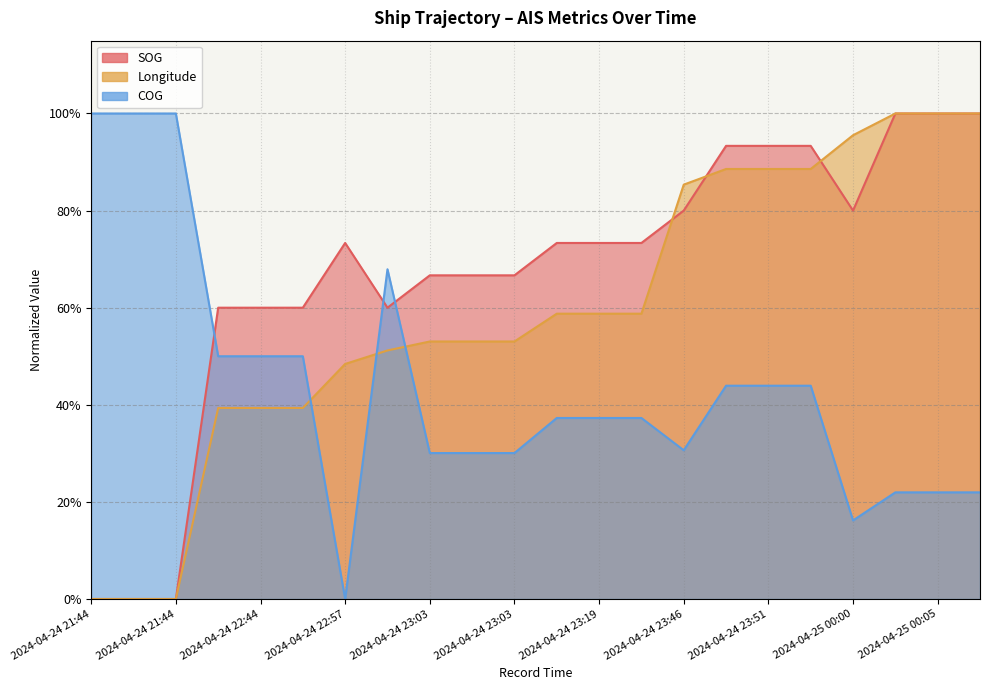

After their last crossing, which series has the higher values: Longitude or COG?

Longitude